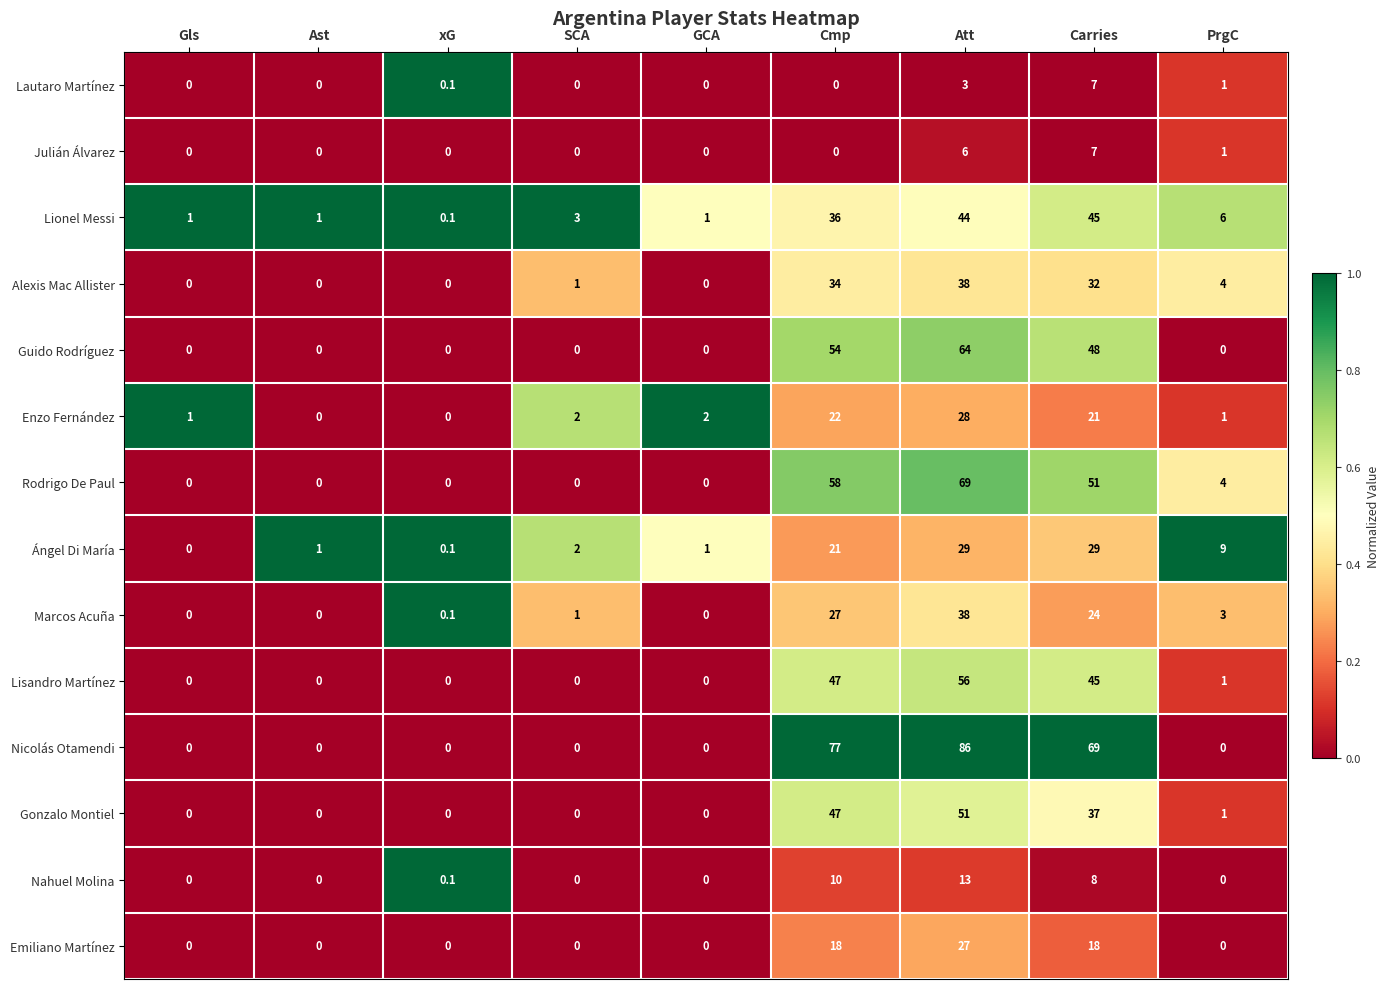

Is it true that Nicolás Otamendi equals 69.0 at Carries?

True